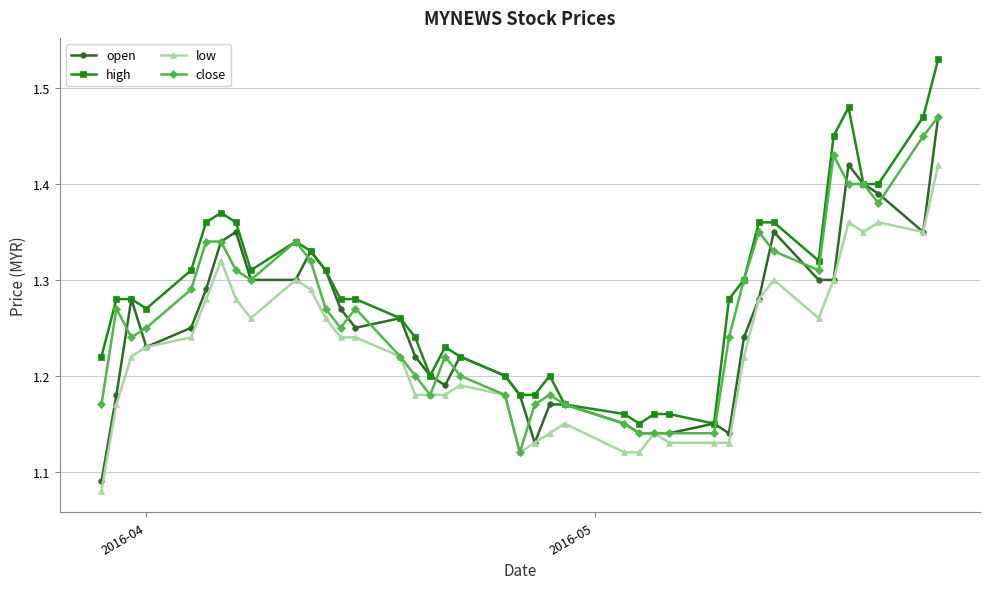

Count the number of data series in this chart.

4